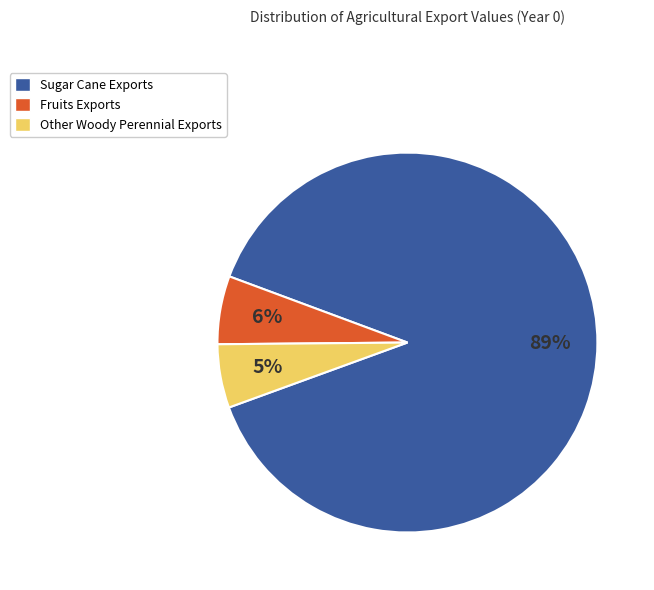

To the nearest percent, what portion does Other Woody Perennial Exports represent?

5%